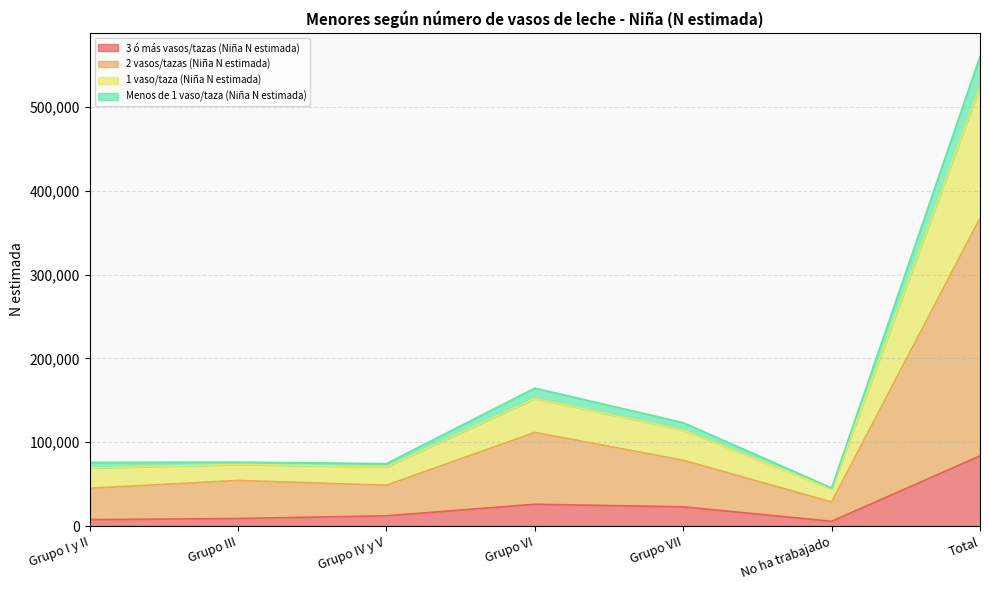

At which category is the sum across all series the highest?

Total